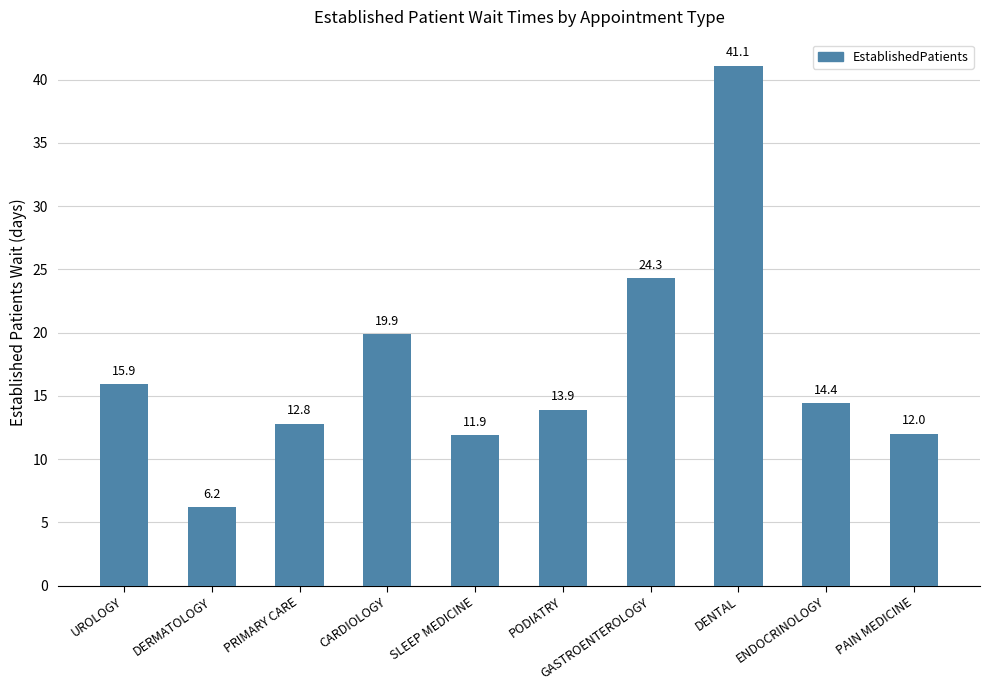

What is the value of the 7th bar from the left?

24.3